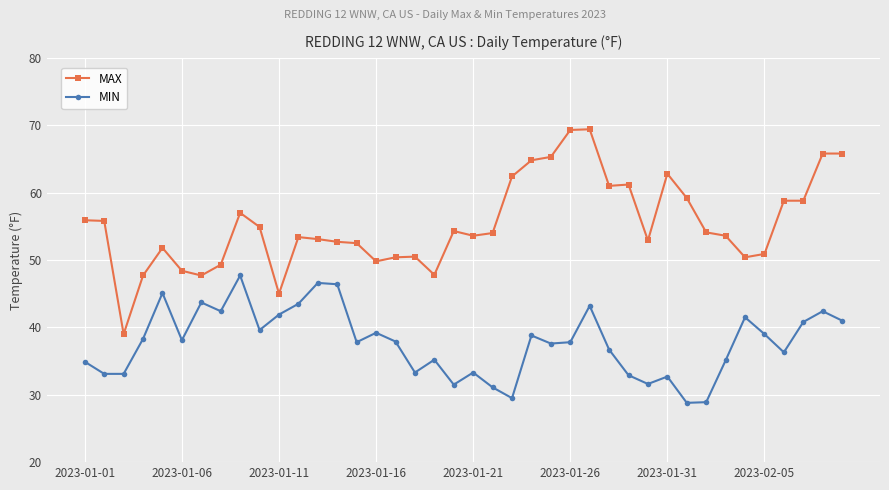

What is the difference between the maximum and minimum values in the MIN series?

18.9